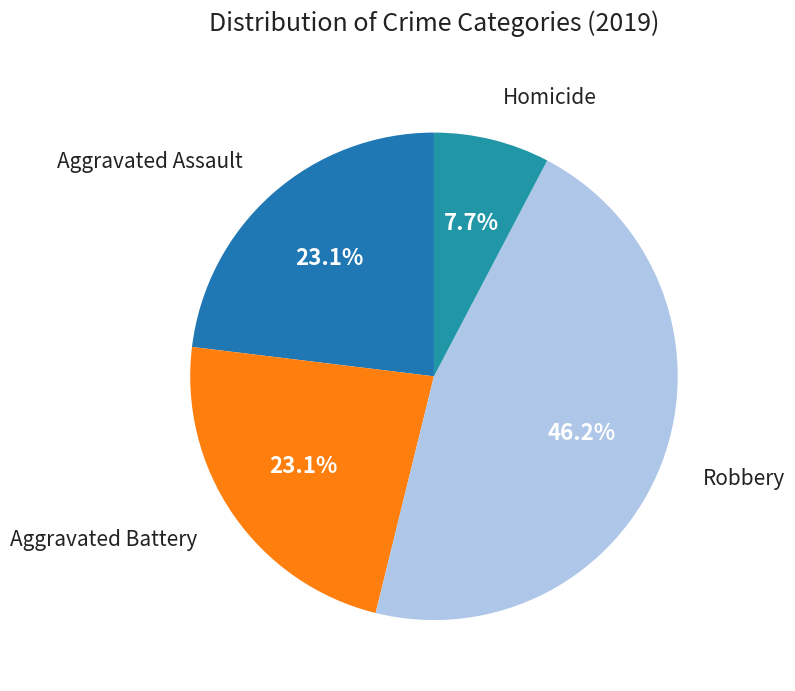

Count the number of slices in the pie.

4